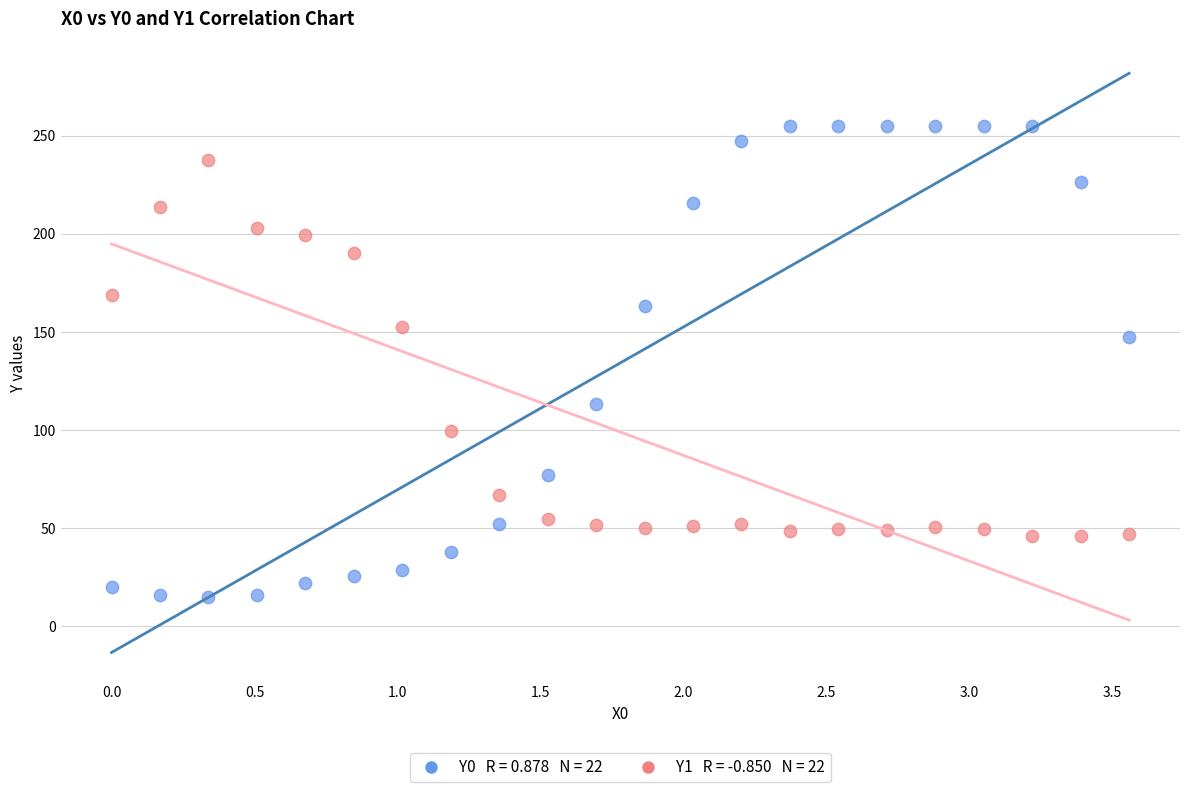

Across all data points, what is the range of Y values (max minus min)?

240.2